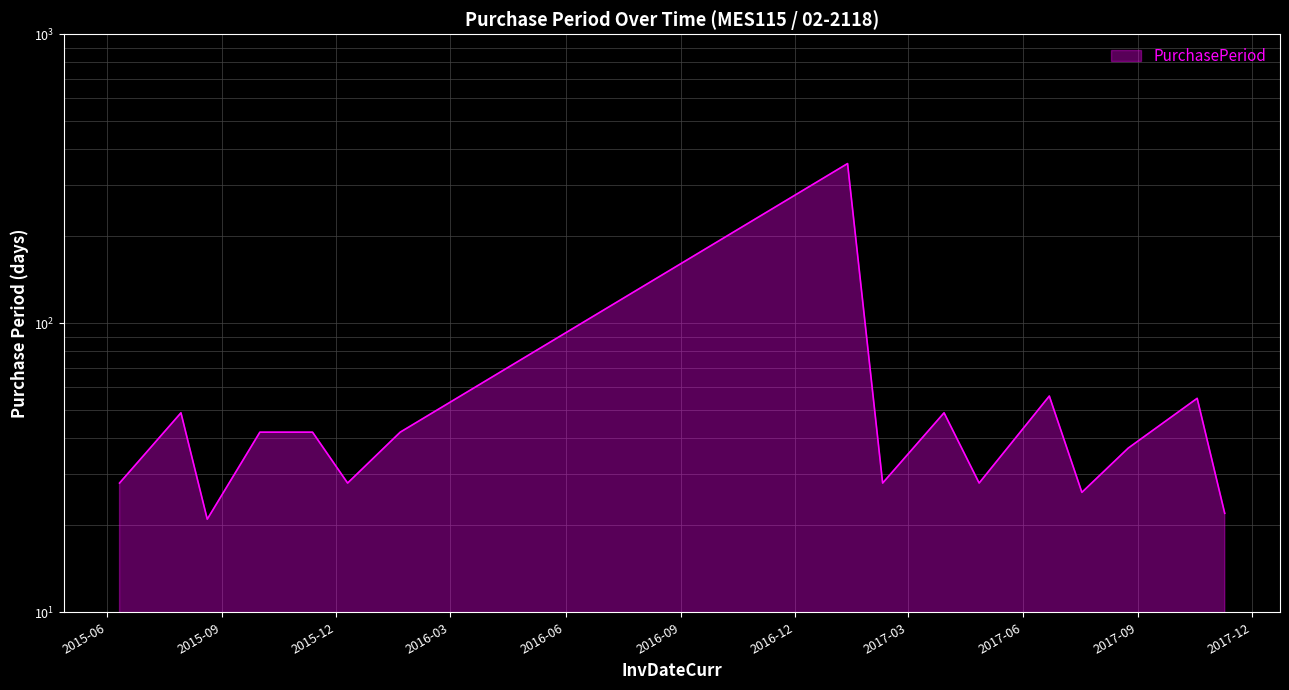

The chart shows a value of 31 at 2017-11-09. True or false?

False